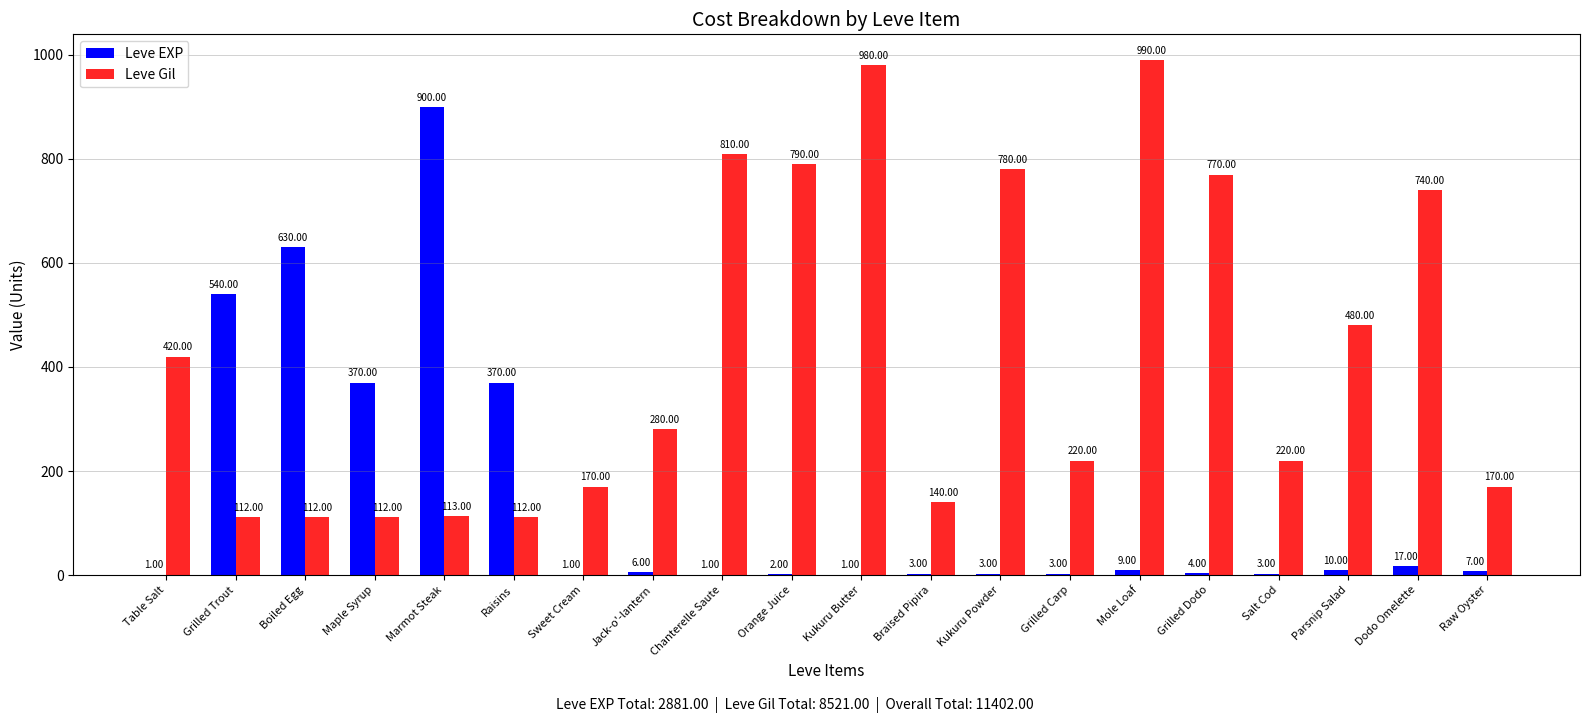

Which series has the largest total across all categories?

Leve Gil